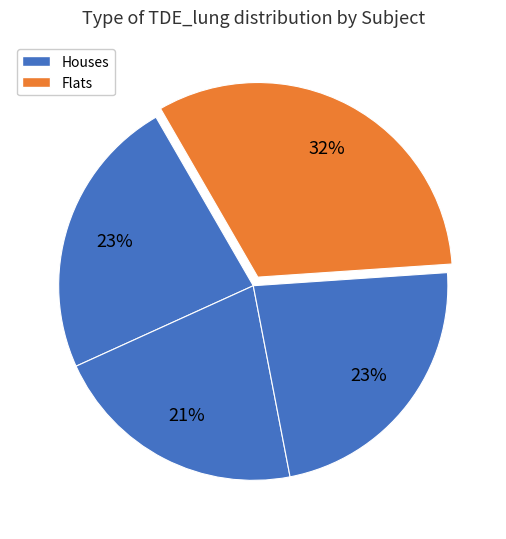

Is there any slice that represents more than half of the pie?

No